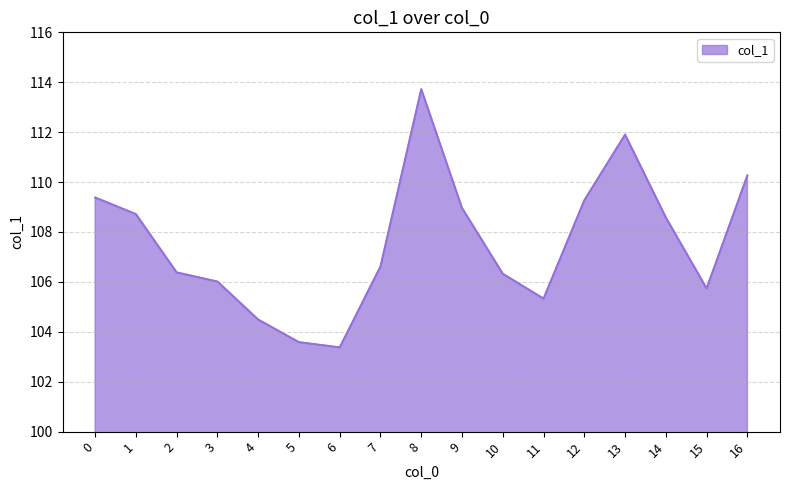

The value at 10 is 36.4. True or false?

False